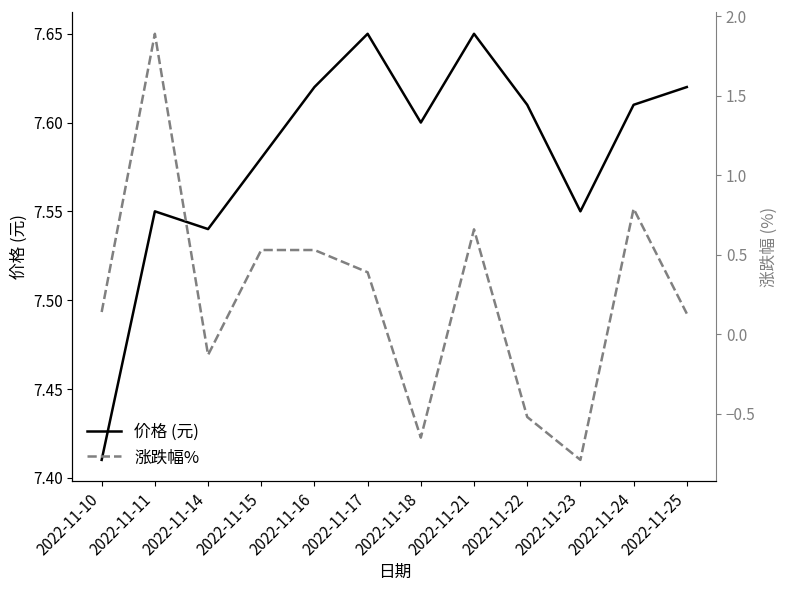

At which category is the sum across all series the highest?

2022-11-11